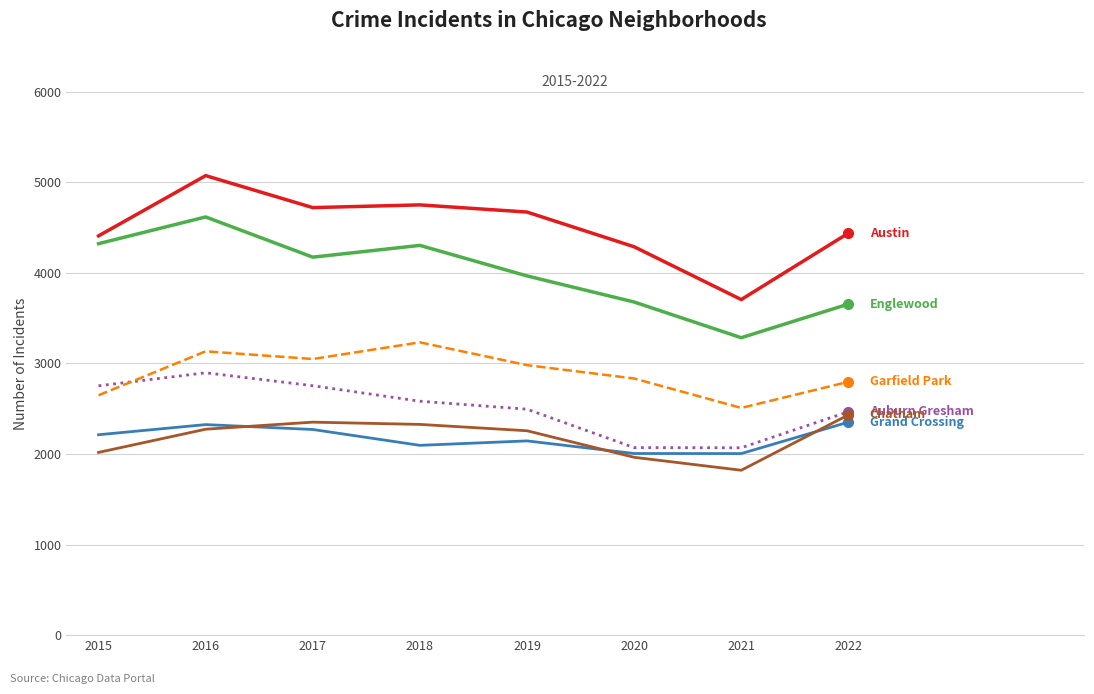

At which category is the sum across all series the highest?

2016